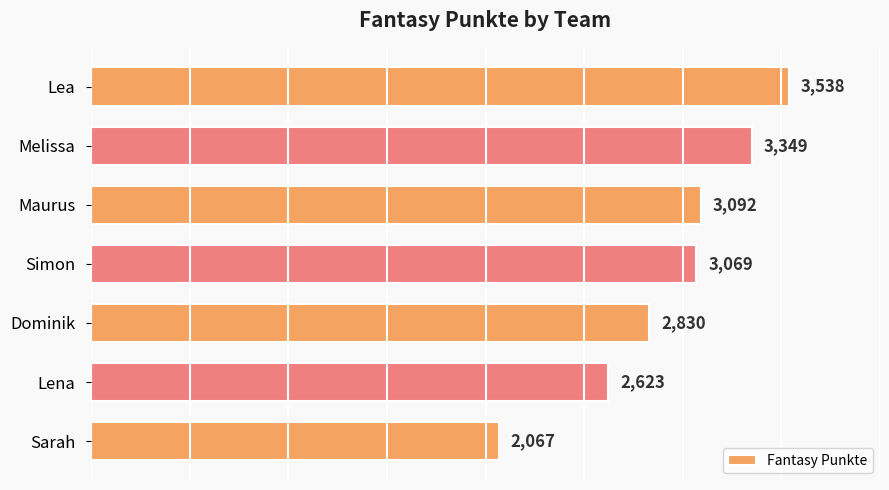

Rank the categories by value from highest to lowest.

Lea, Melissa, Maurus, Simon, Dominik, Lena, Sarah